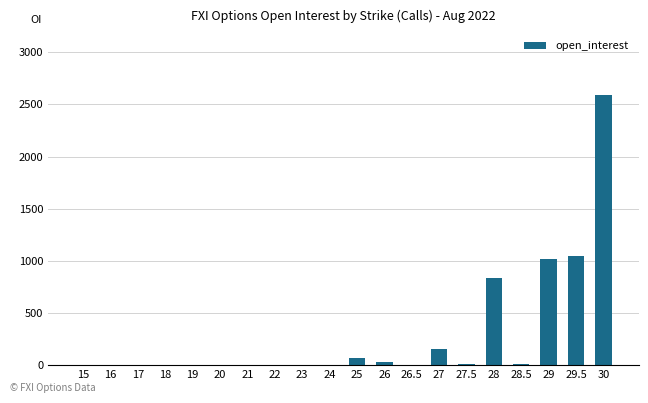

The value at 27 is 153. True or false?

True